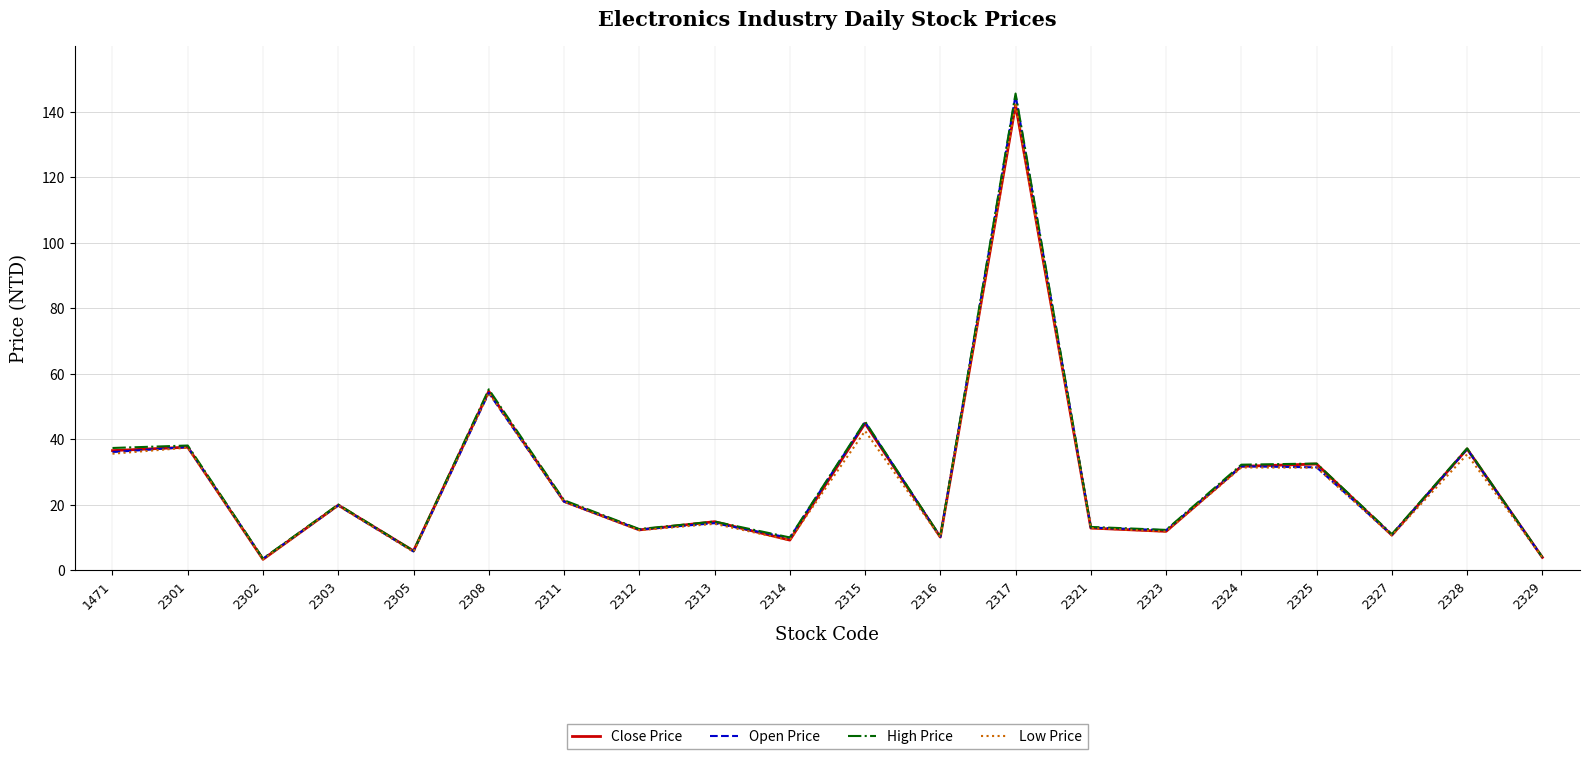

In Low Price, how many points are higher than both neighbors (excluding endpoints)?

8